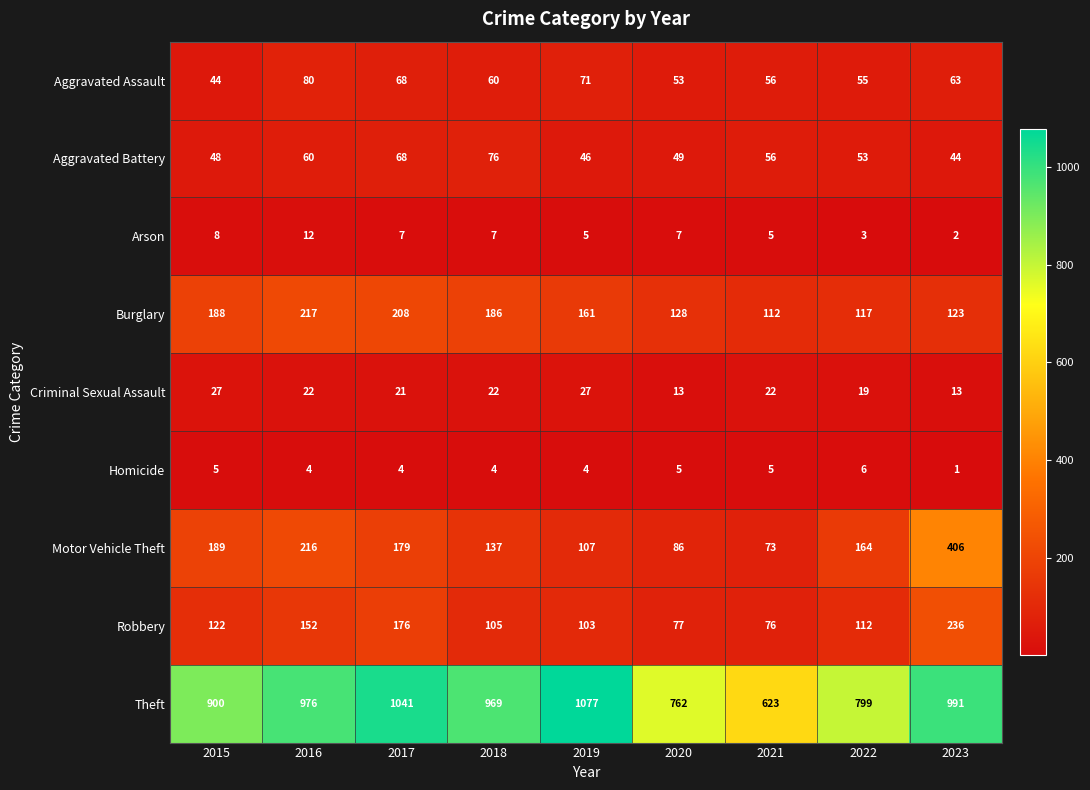

How many distinct data groups are displayed?

9